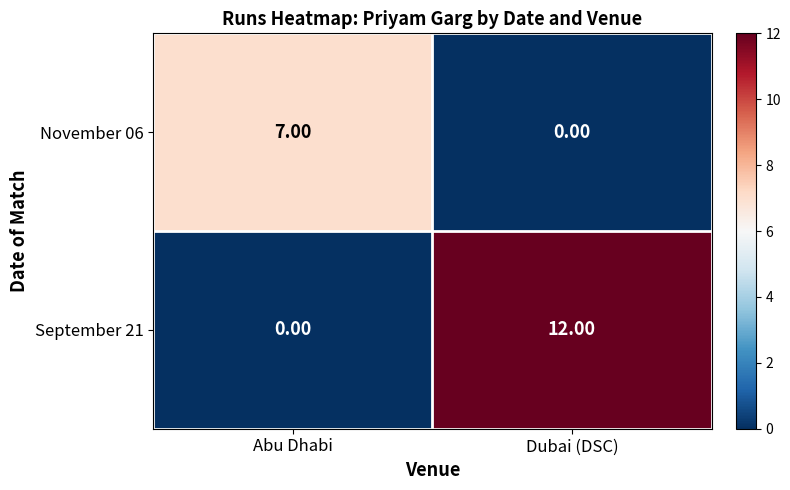

Which category has the lowest value in the September 21 series?

Abu Dhabi